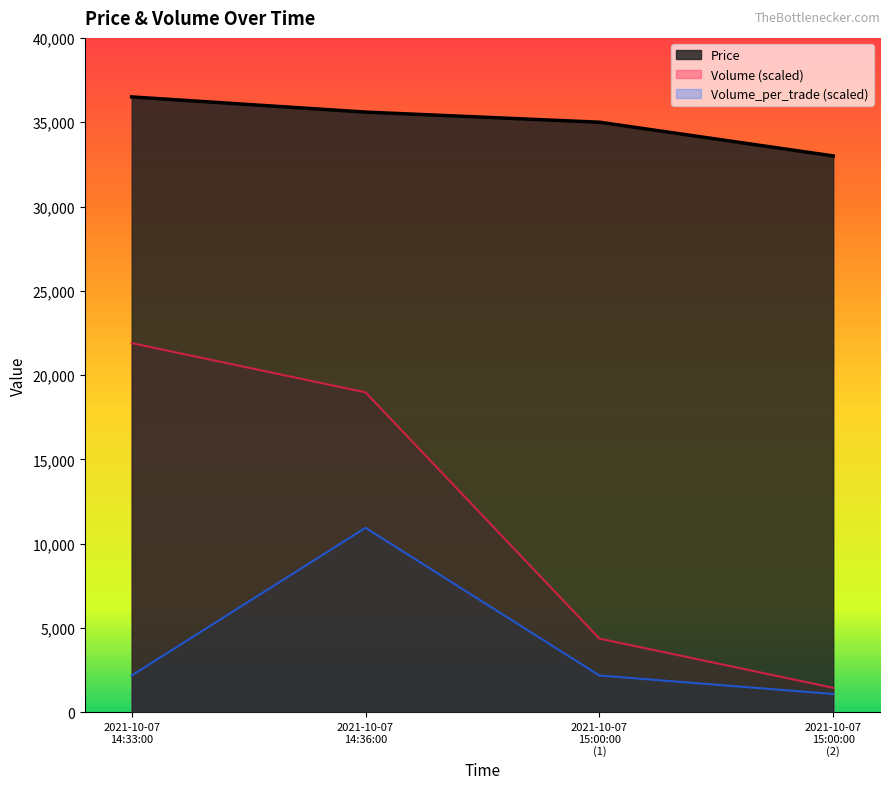

The Price series shows 36500.0 at 2021-10-07 14:33:00. True or false?

True